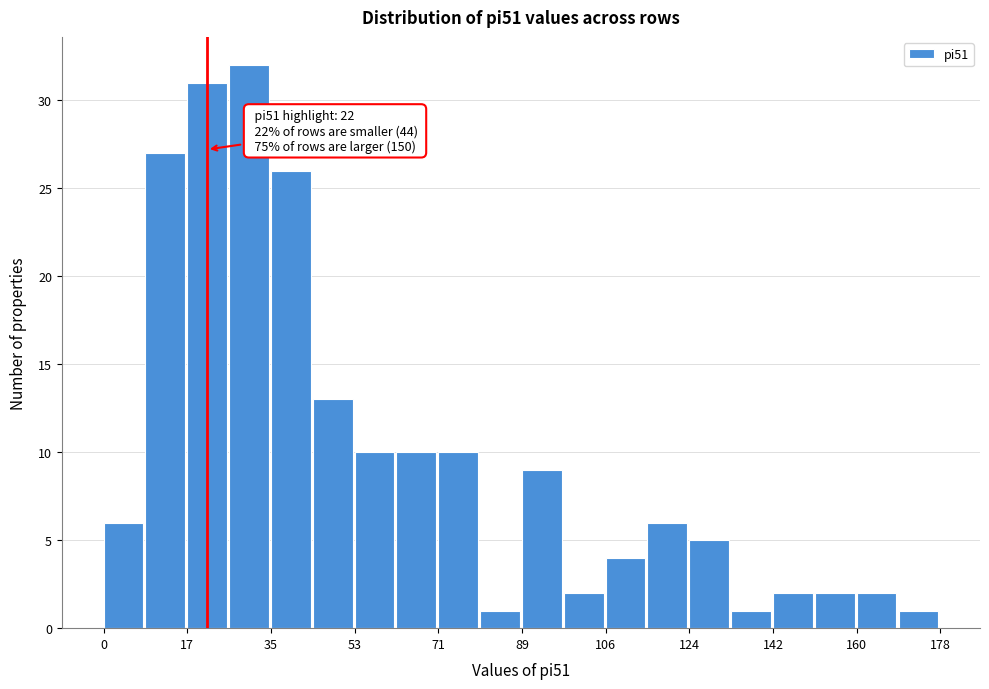

Which range on the x-axis has the tallest bar?

26 to 36